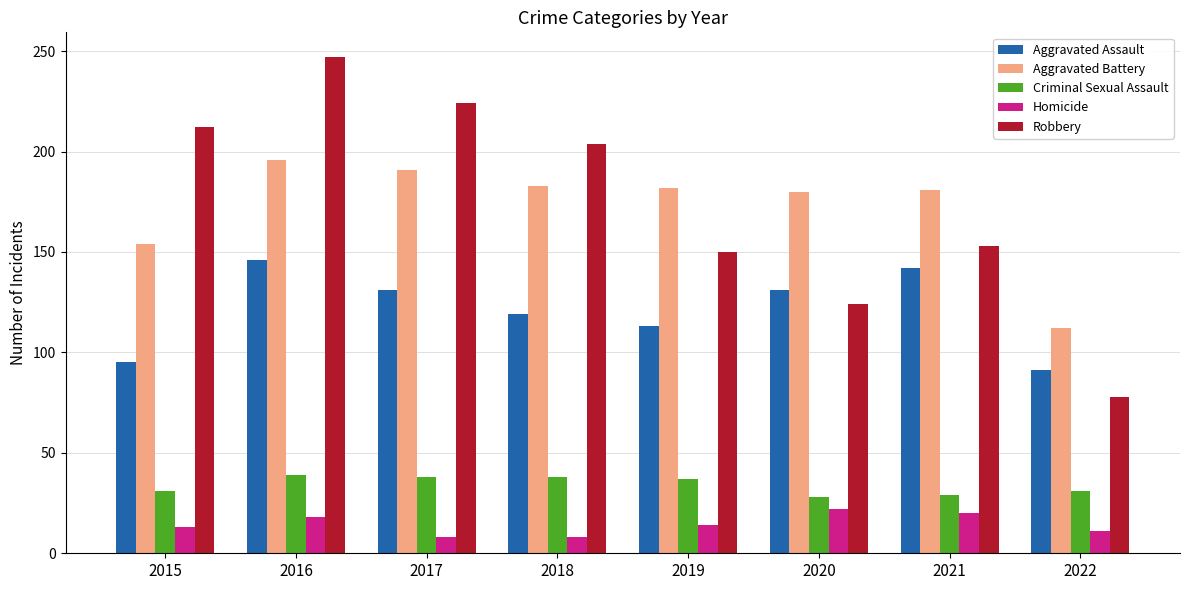

What is the difference between the highest and lowest values at 2019?

168